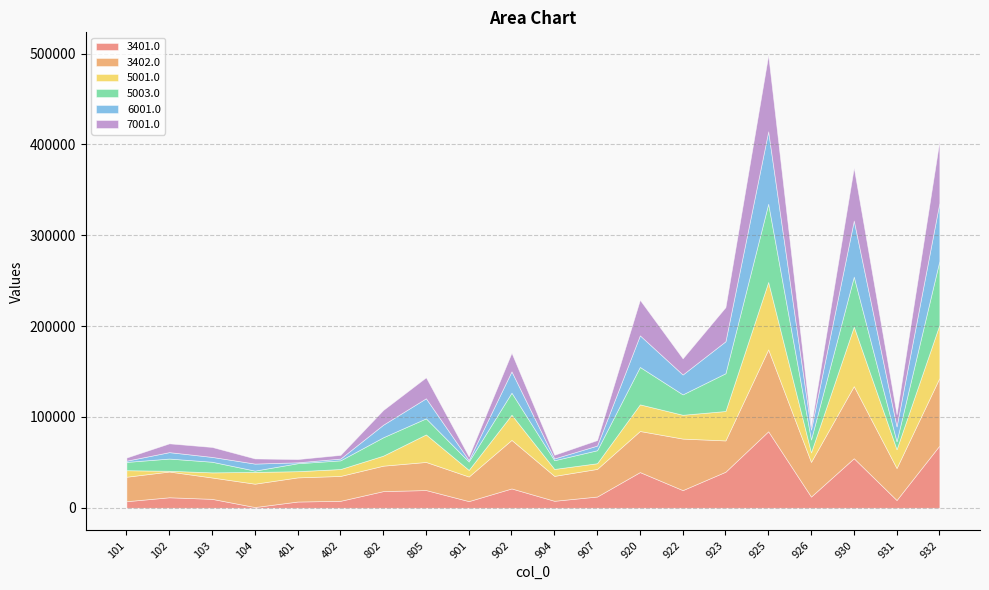

Which has a higher value, 907 or 901?

907